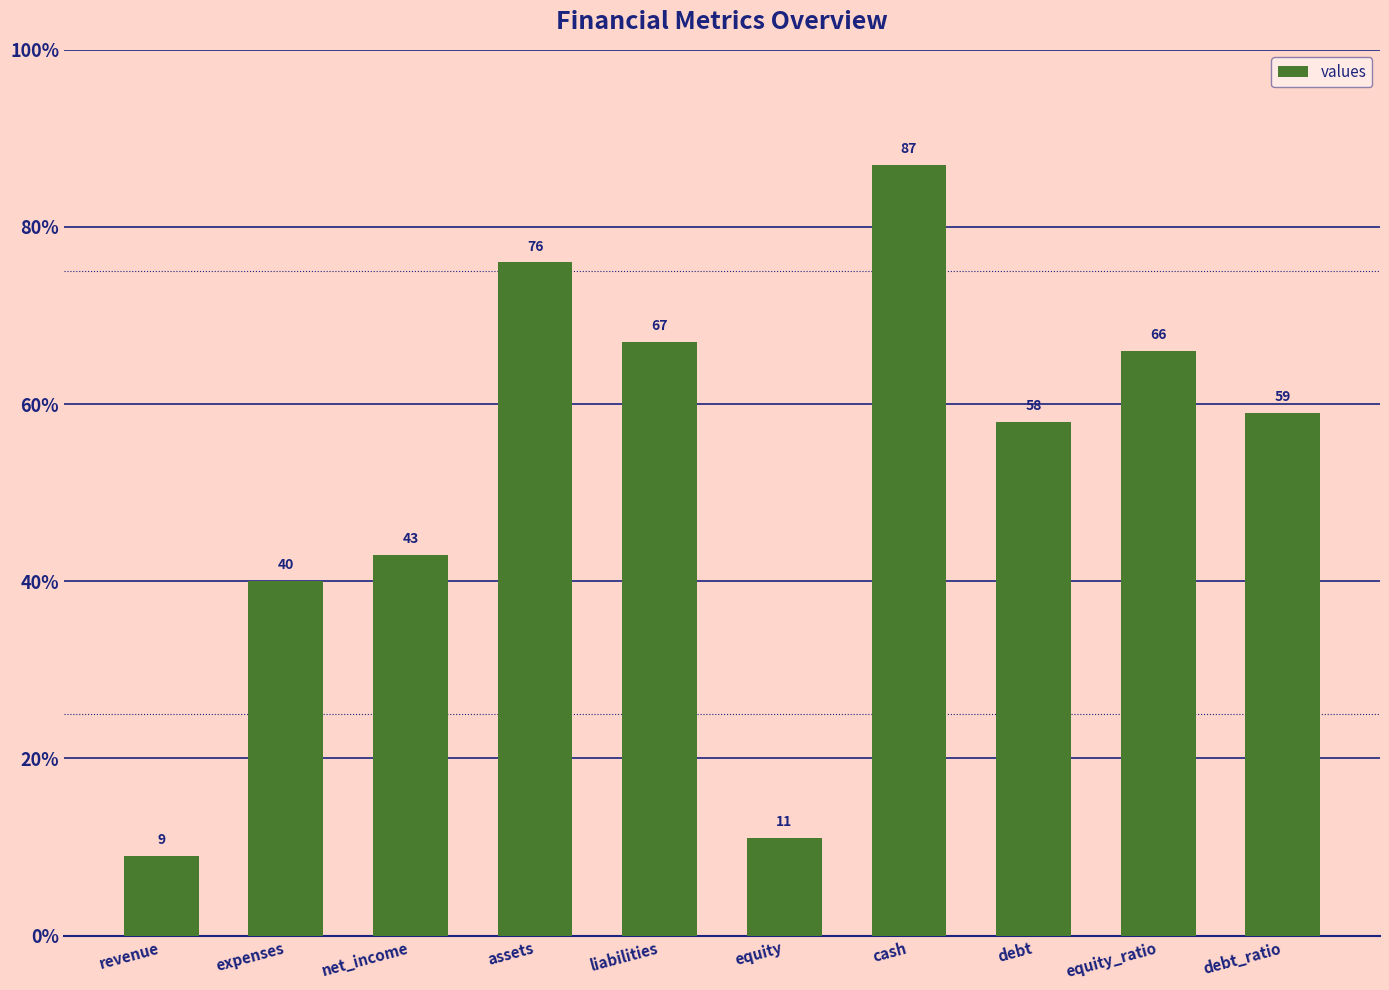

Approximately how many times larger is the value at revenue compared to net_income?

0.2